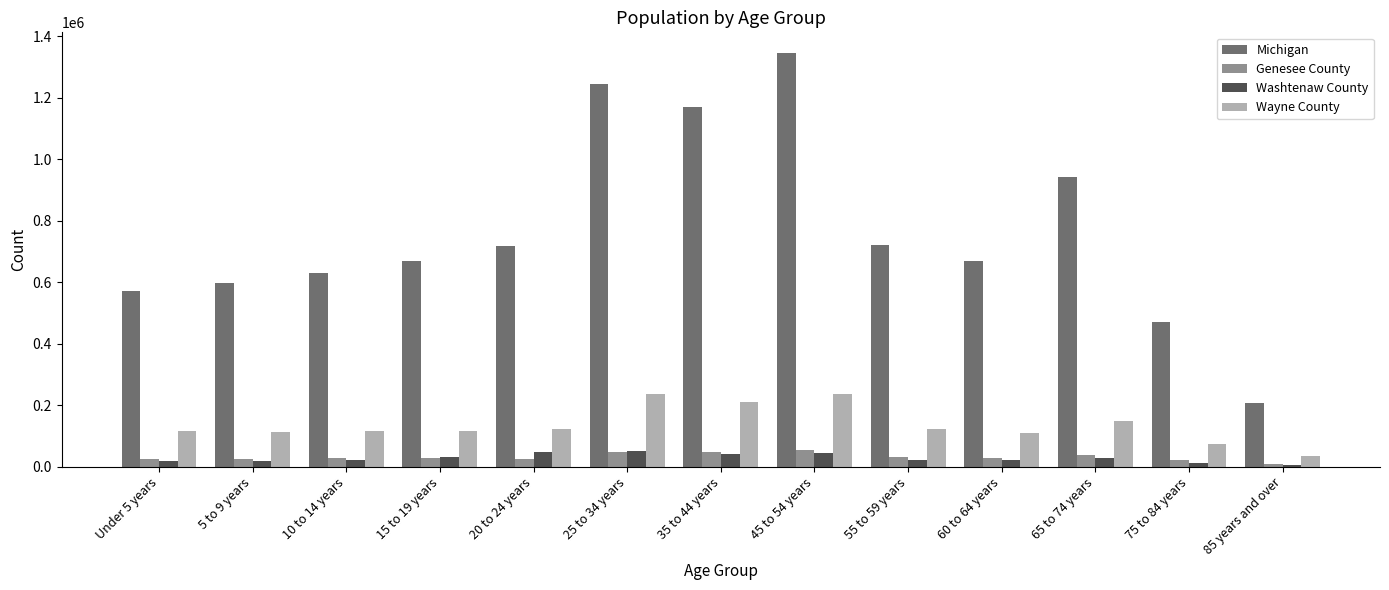

What is the average value of the Michigan series?

765961